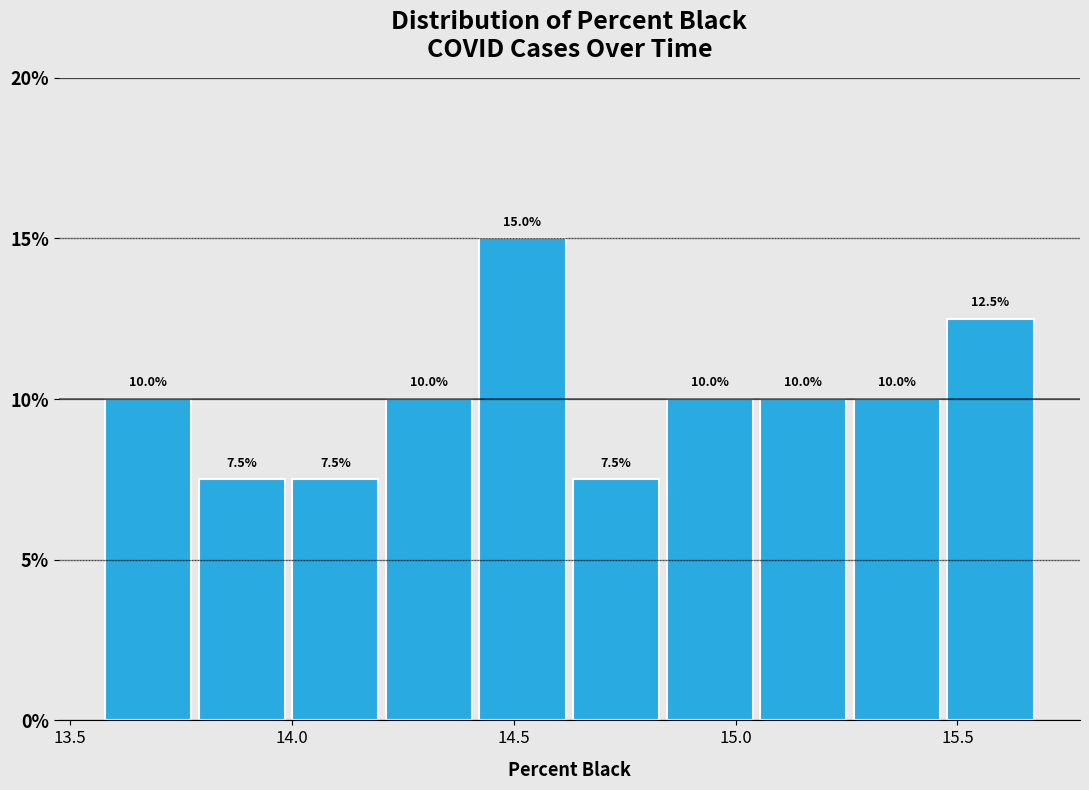

How tall is the bar that spans 15.25 to 15.45 on the x-axis? The bar edges are not printed on the chart, so give them approximately, as read against the axis.

10.0